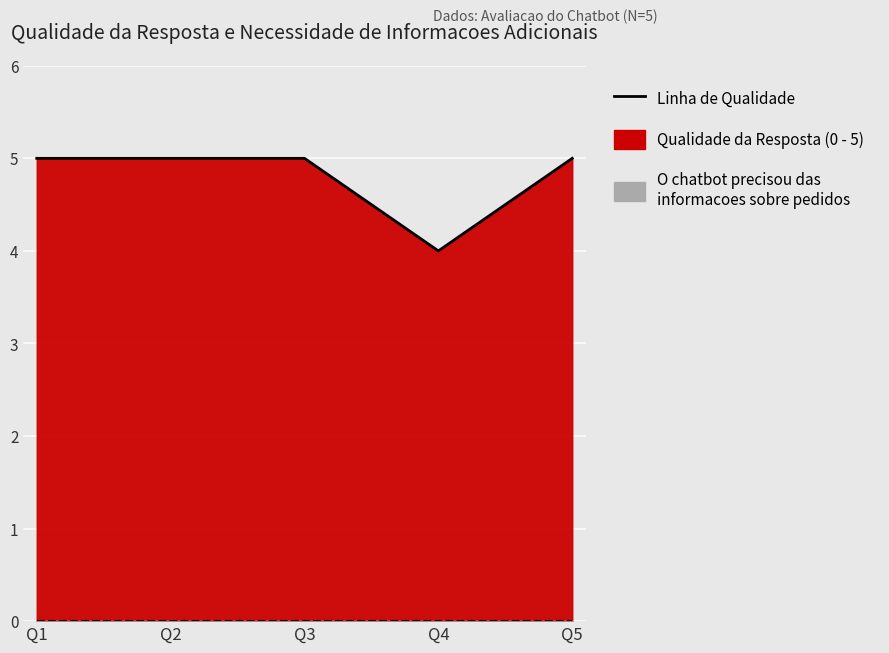

The value at Q1 is 5. True or false?

True